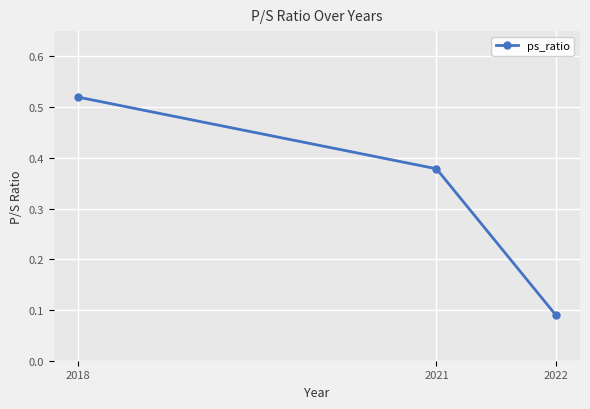

List the labels in order of value, smallest first.

2022, 2021, 2018